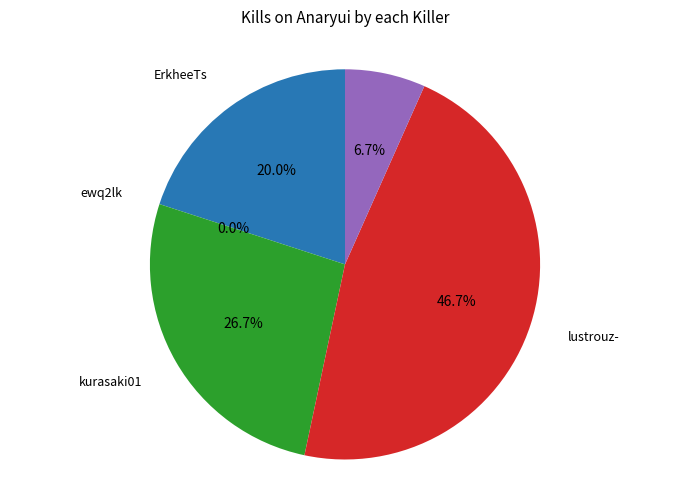

Is lustrouz- the majority of the pie?

No